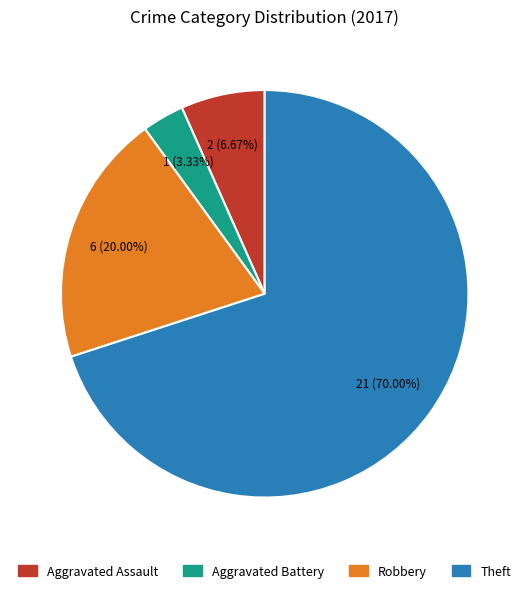

To the nearest percent, what is the difference between the Robbery and Aggravated Assault slice percentages?

13%